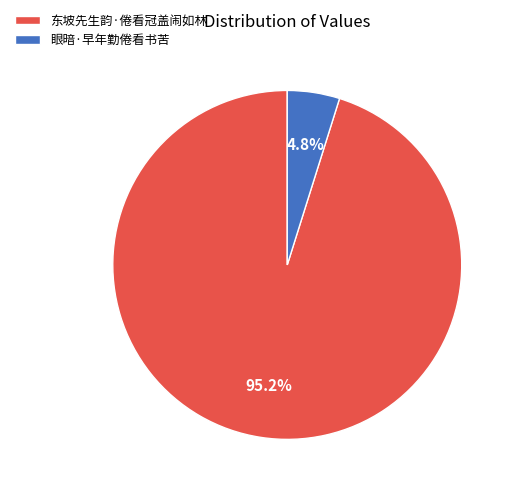

Does any single category account for the majority?

Yes